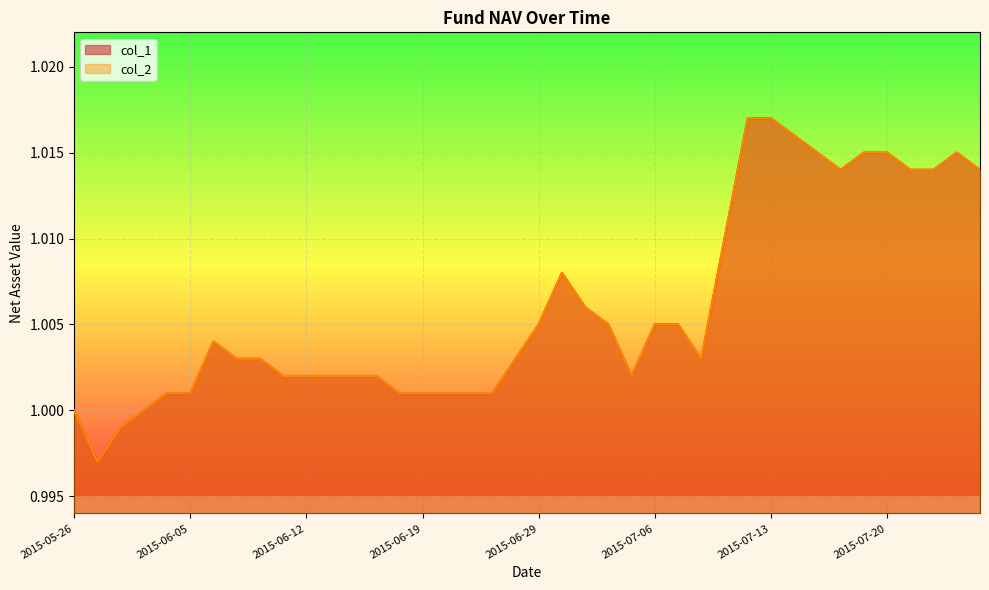

Which label corresponds to the smallest value in the chart?

2015-05-29